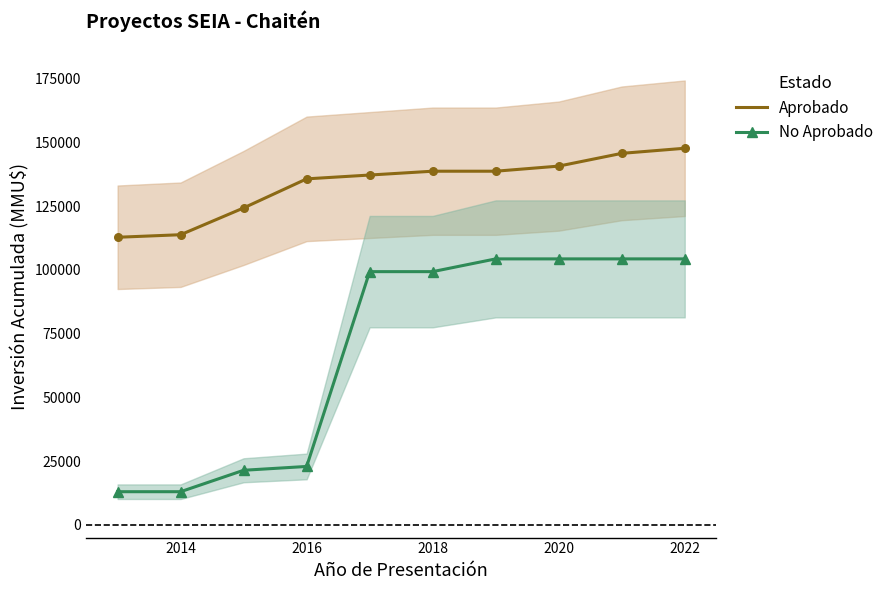

True or false: No Aprobado and Aprobado intersect in this chart.

False